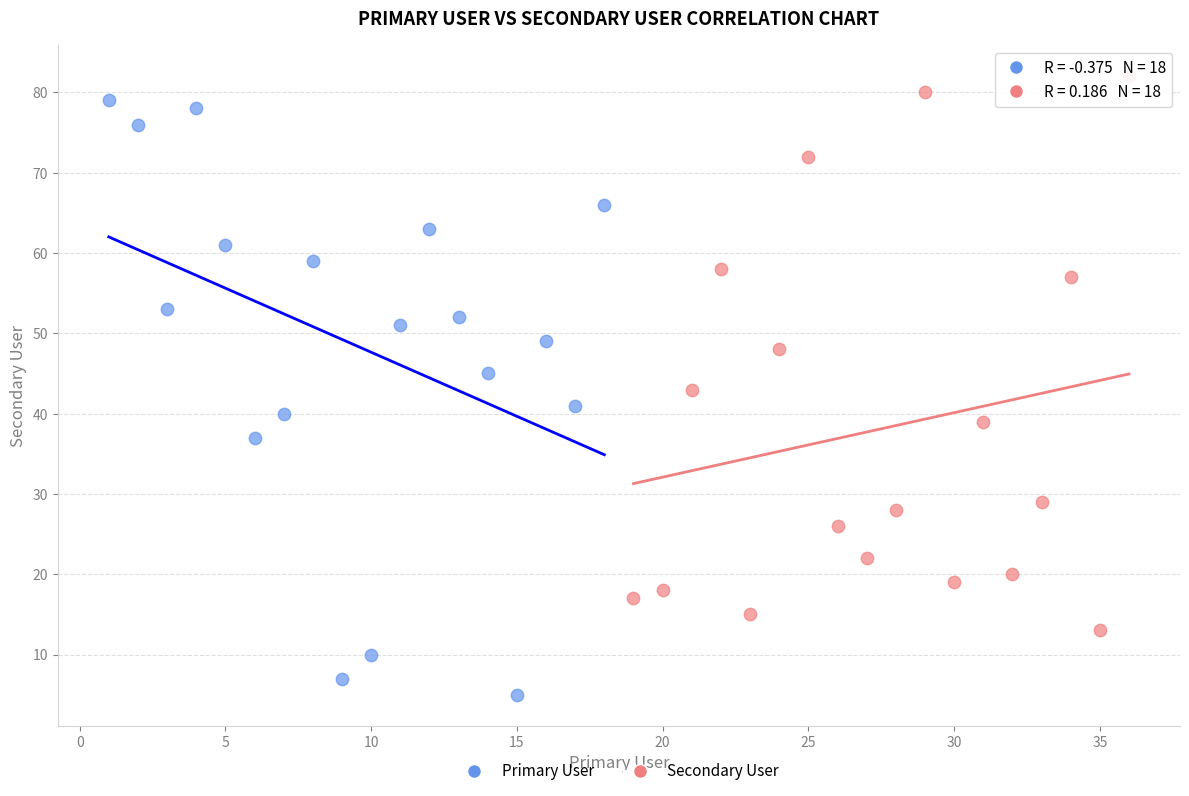

What are all the series names shown in the legend?

Primary User, Secondary User